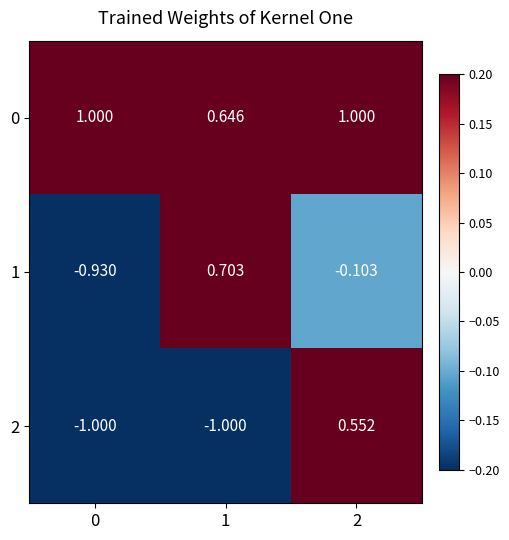

Rank the series by their maximum value, from lowest to highest.

2, 1, 0